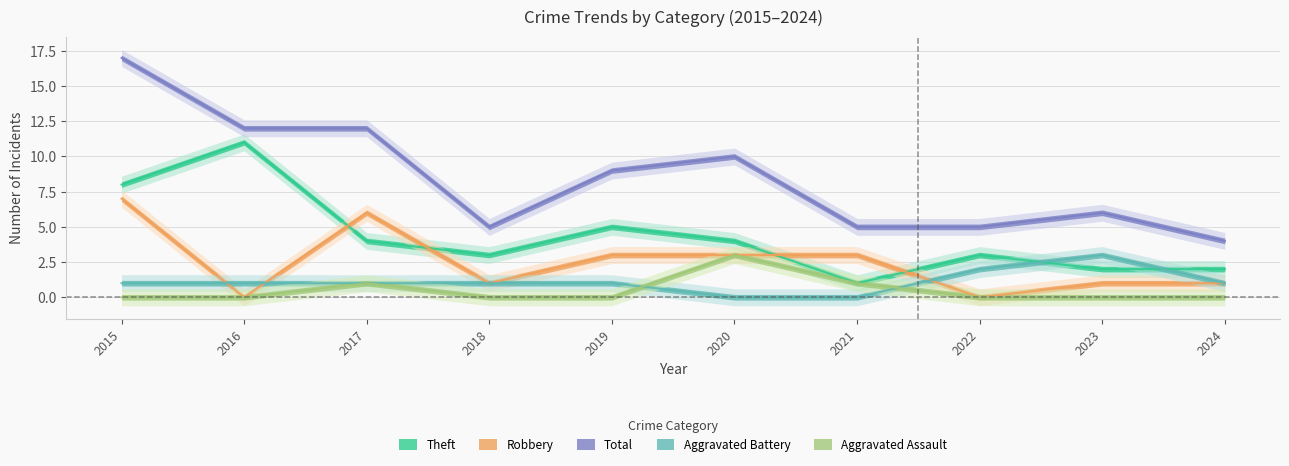

List the series in order of their peak value, lowest first.

Aggravated Assault, Aggravated Battery, Robbery, Theft, Total